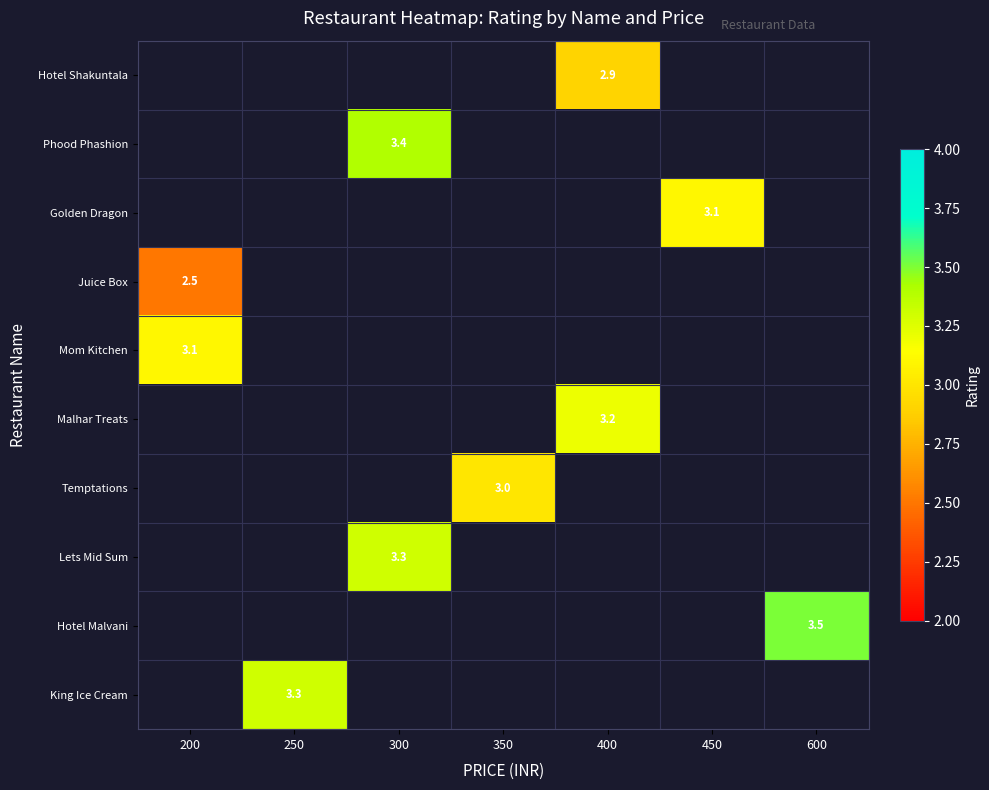

Which has a higher value, 200 or 250?

250